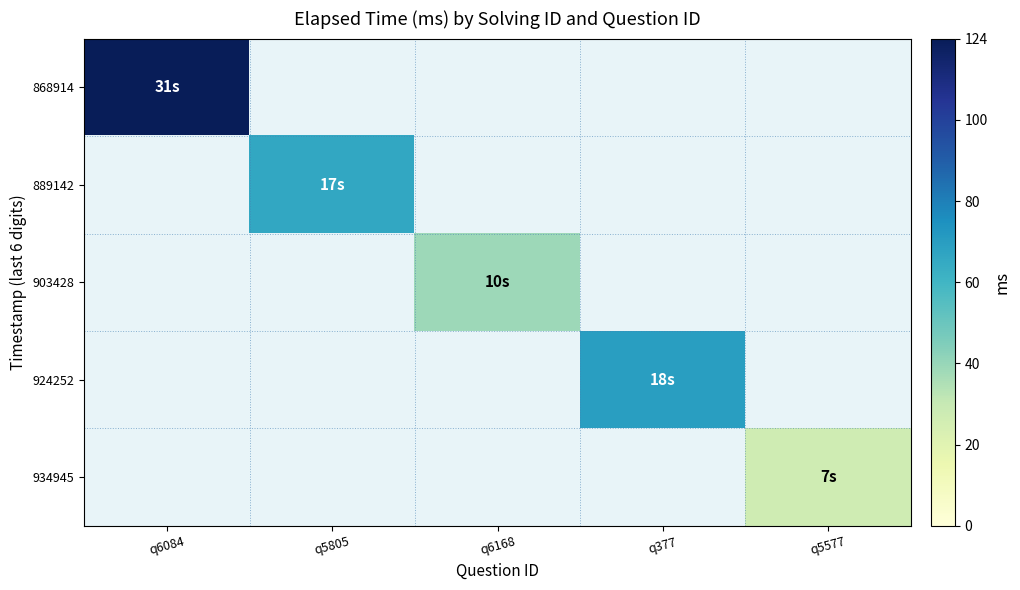

At which category does the chart reach its peak across all series?

q6084